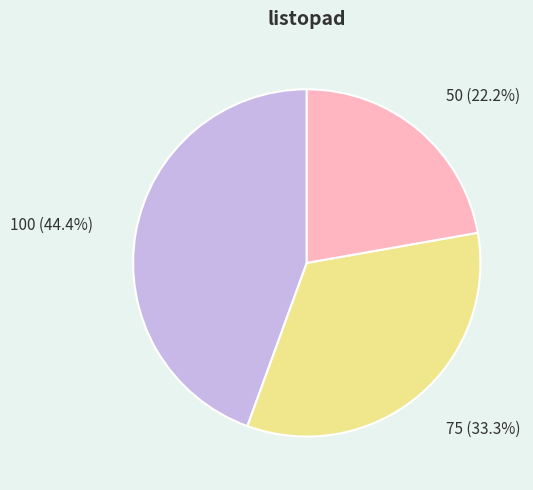

Is there any slice that represents more than half of the pie?

No